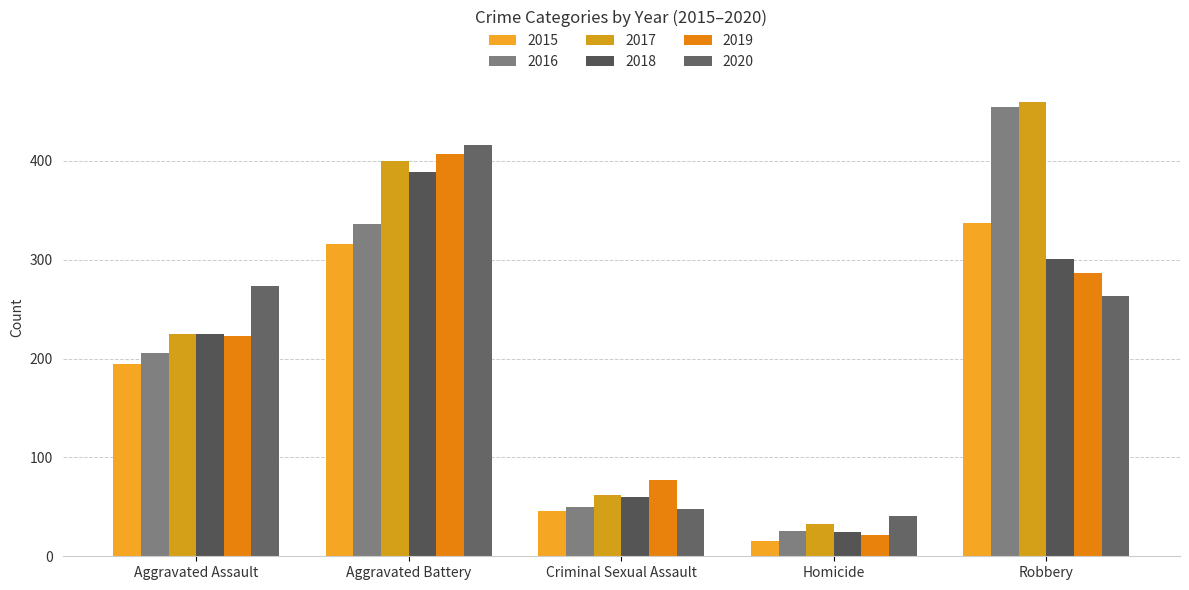

What is the average value of the 2017 series?

236